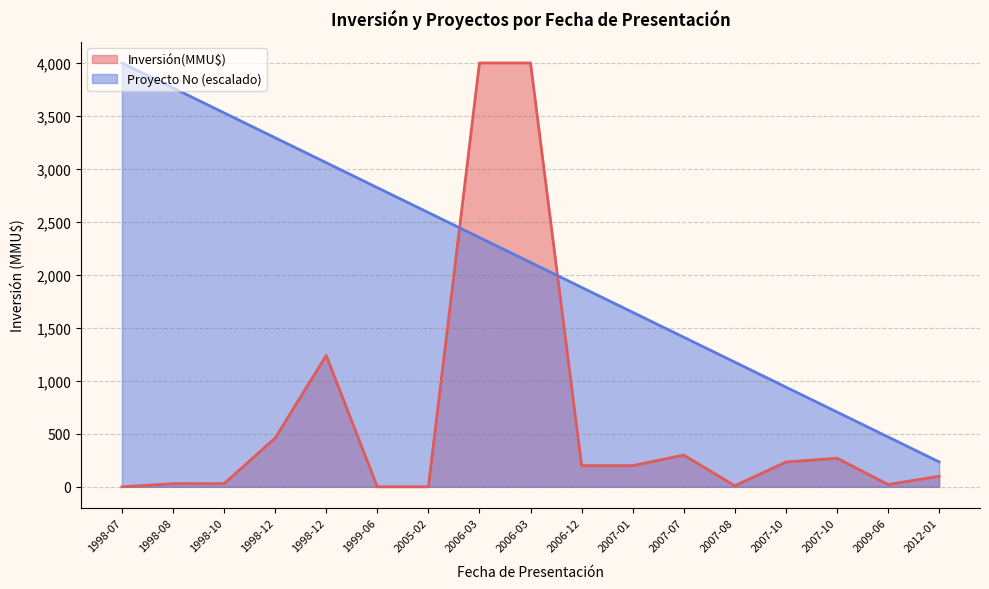

List the series in order of their peak value, highest first.

Inversión(MMU$), Proyecto No